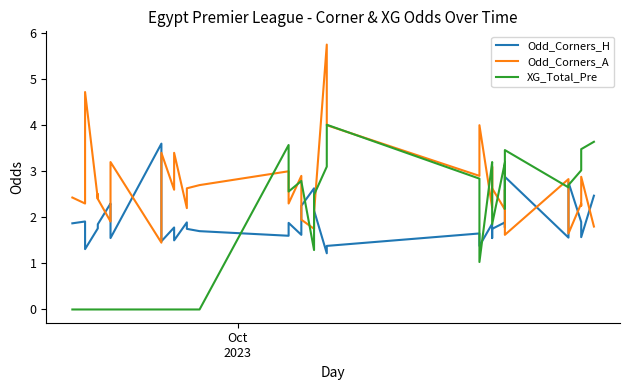

How many times do Odd_Corners_H and XG_Total_Pre cross each other?

7